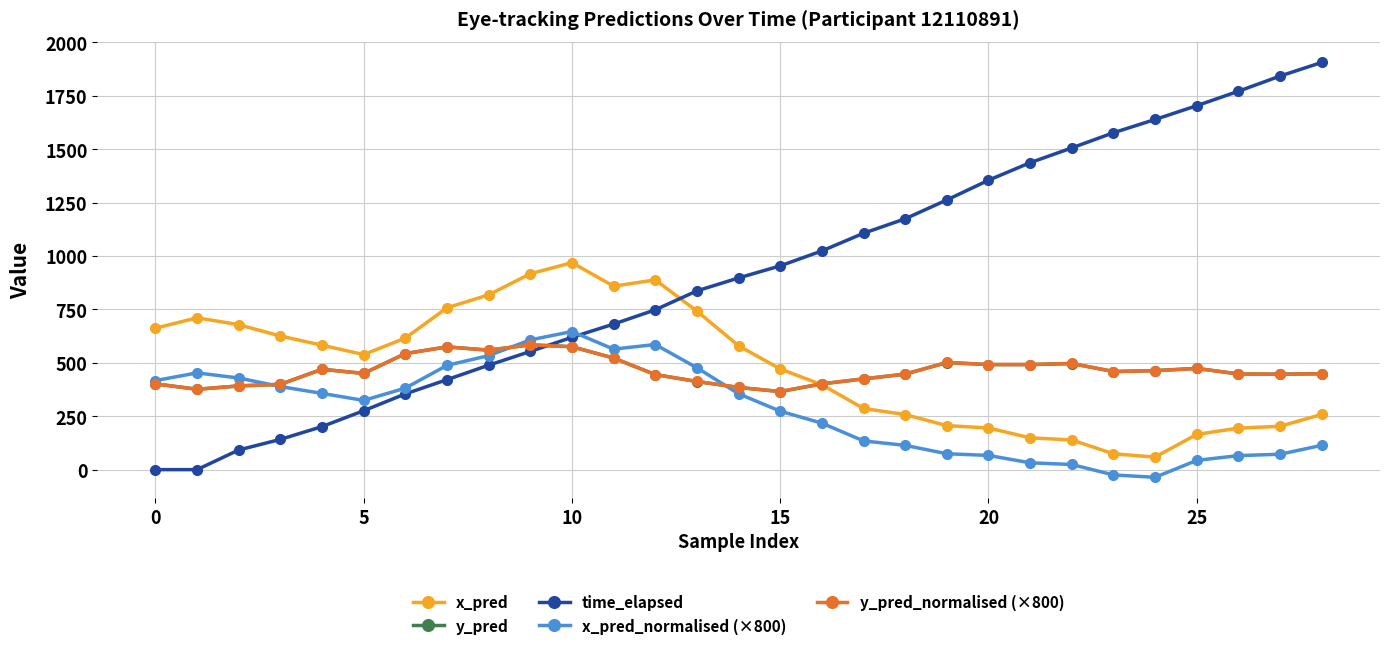

What is the minimum value shown in the chart?

-36.0